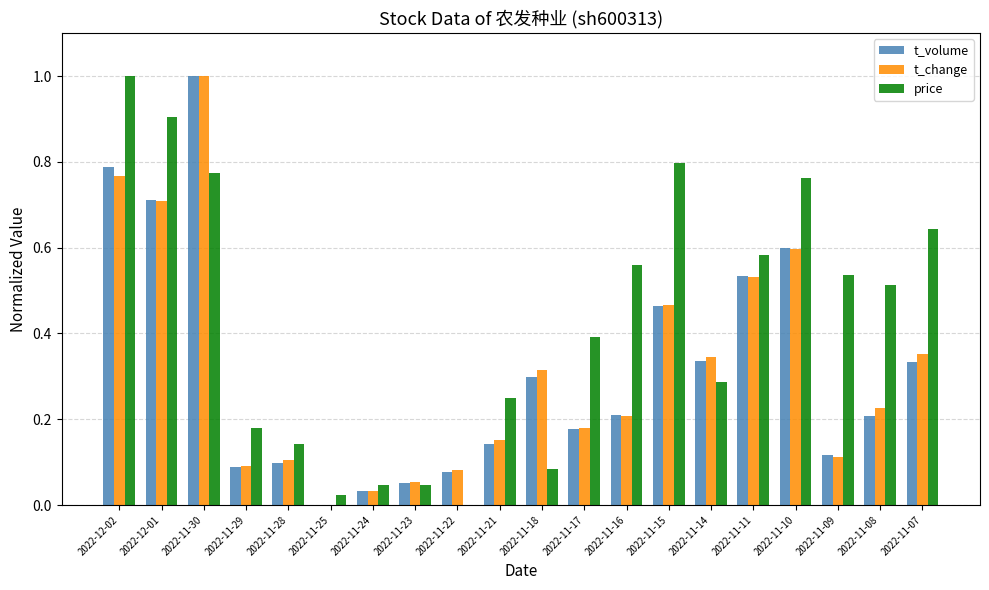

Count the number of data series in this chart.

3